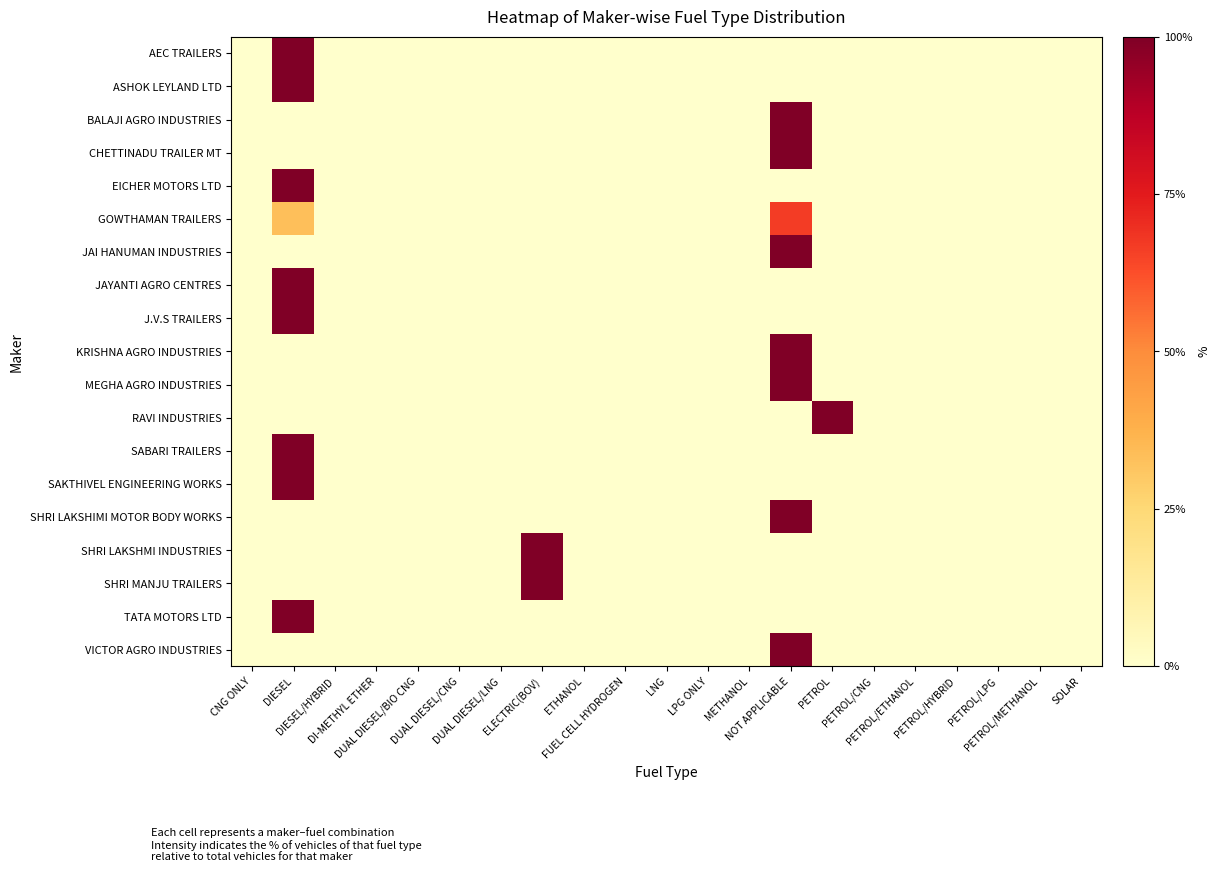

Rank the series by their maximum value, from lowest to highest.

GOWTHAMAN TRAILERS, AEC TRAILERS, ASHOK LEYLAND LTD, BALAJI AGRO INDUSTRIES, CHETTINADU TRAILER MT, EICHER MOTORS LTD, JAI HANUMAN INDUSTRIES, JAYANTI AGRO CENTRES, J.V.S TRAILERS, KRISHNA AGRO INDUSTRIES, MEGHA AGRO INDUSTRIES, RAVI INDUSTRIES, SABARI TRAILERS, SAKTHIVEL ENGINEERING WORKS, SHRI LAKSHIMI MOTOR BODY WORKS, SHRI LAKSHMI INDUSTRIES, SHRI MANJU TRAILERS, TATA MOTORS LTD, VICTOR AGRO INDUSTRIES